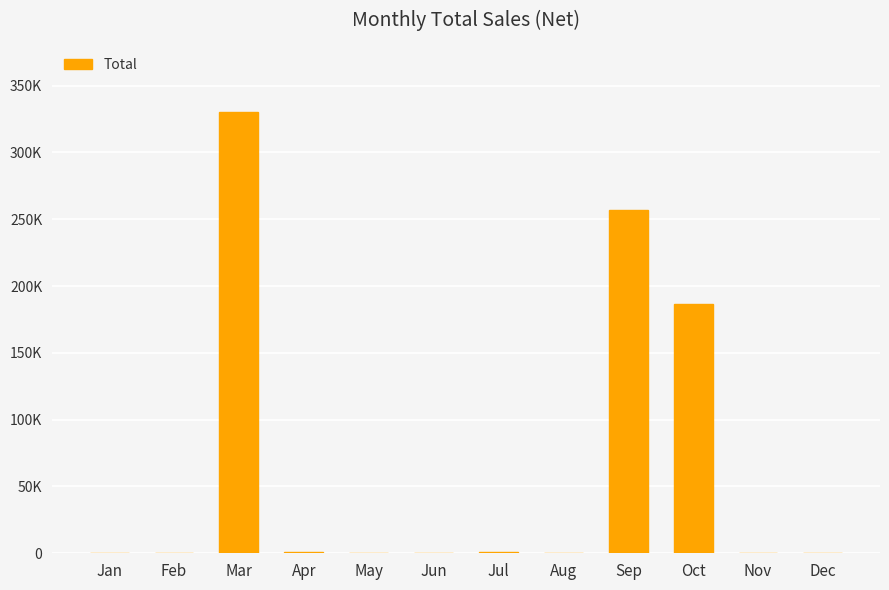

List the labels in order of value, largest first.

Mar, Sep, Oct, Jul, Apr, Jan, Feb, May, Jun, Aug, Nov, Dec